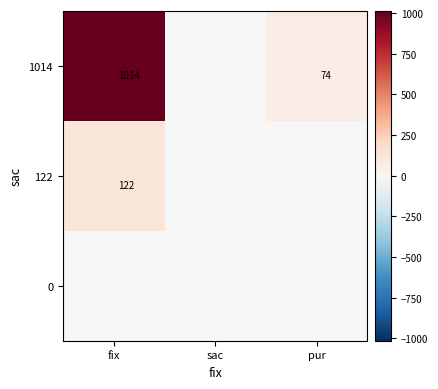

The 122 series shows 32 at fix. True or false?

False